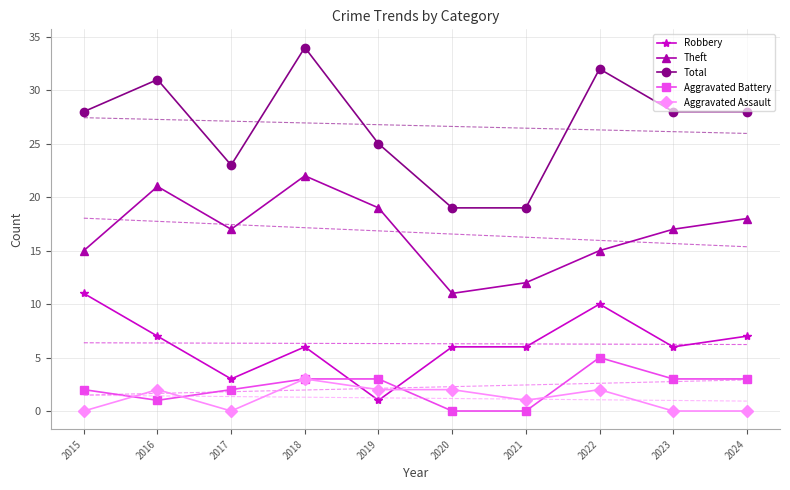

Count the number of categories in the chart.

10